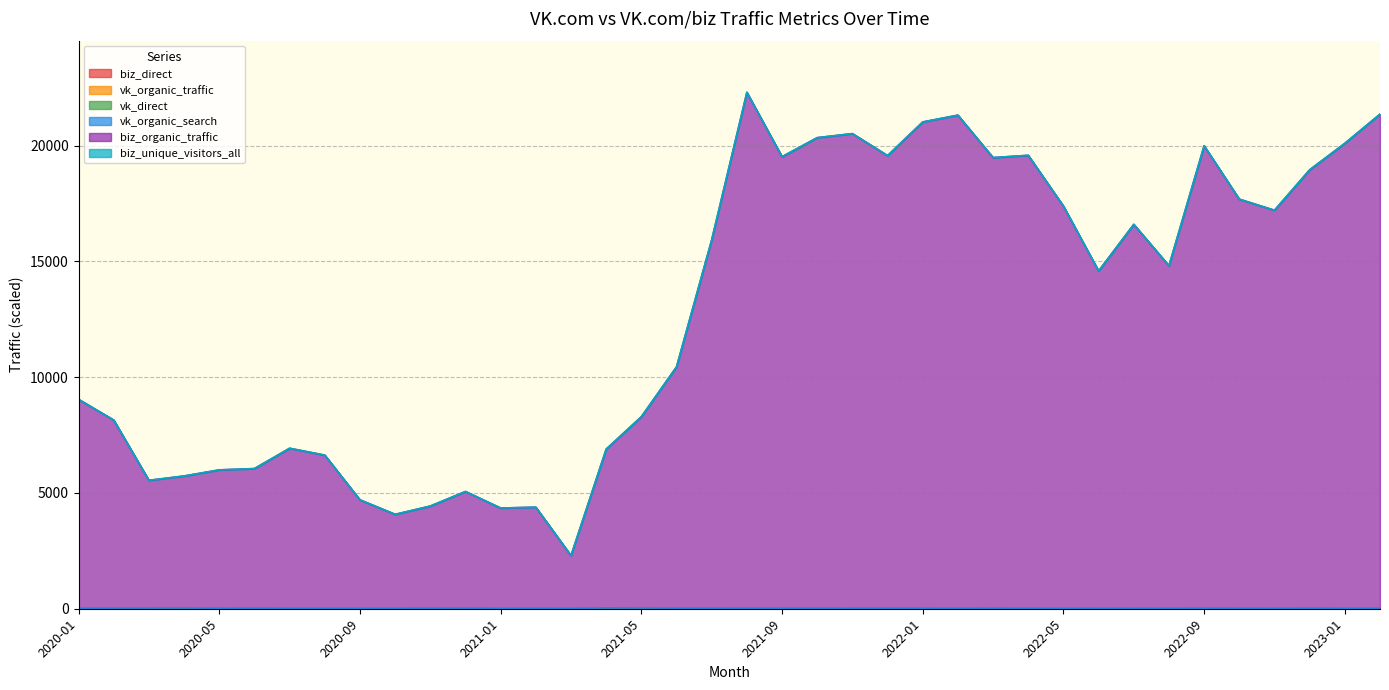

Does the chart have visible grid lines?

Yes